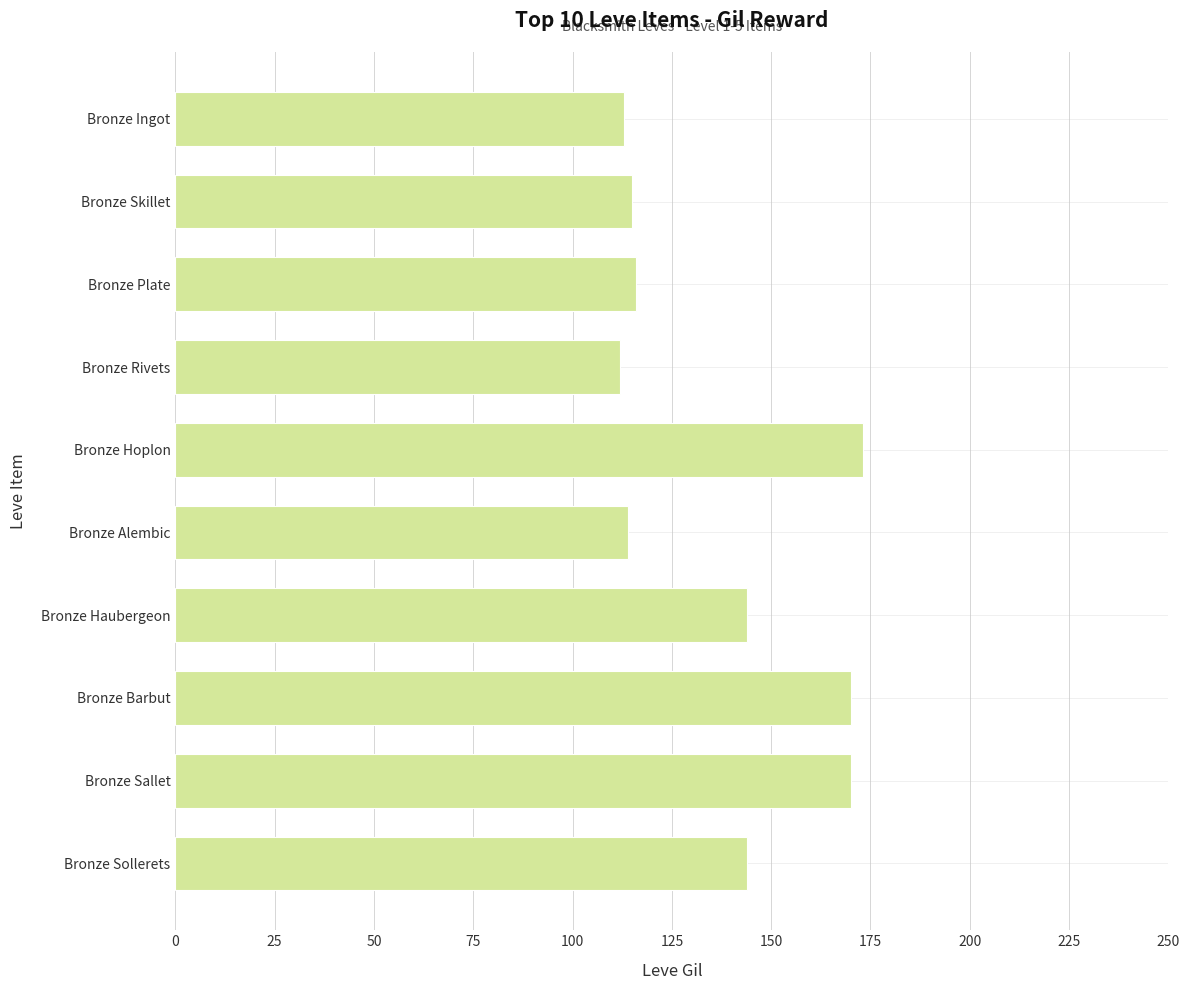

What is the average value?

137